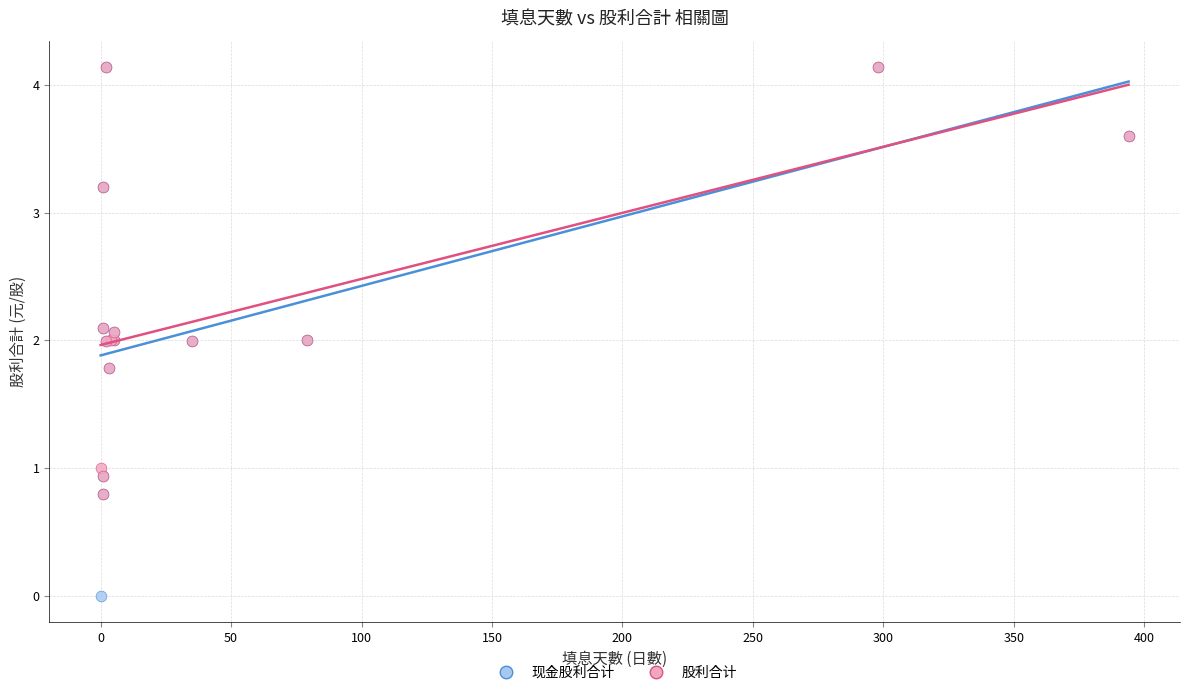

What are all the series names shown in the legend?

现金股利合计, 股利合计